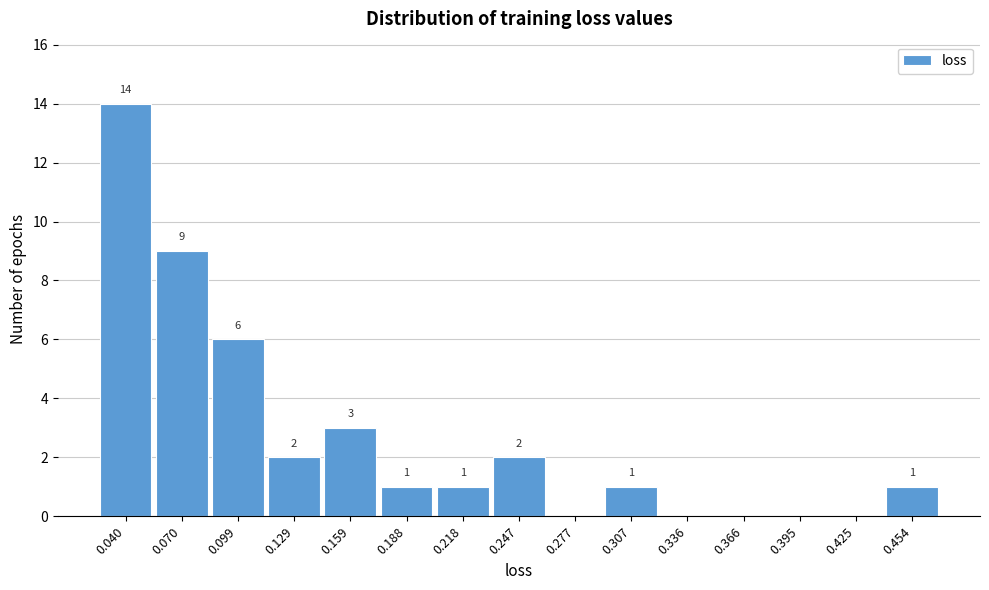

Reading left to right, extract all data points from this chart.

0.040=14	0.070=9	0.099=6	0.129=2	0.159=3	0.188=1	0.218=1	0.247=2	0.277=0	0.307=1	0.336=0	0.366=0	0.395=0	0.425=0	0.454=1